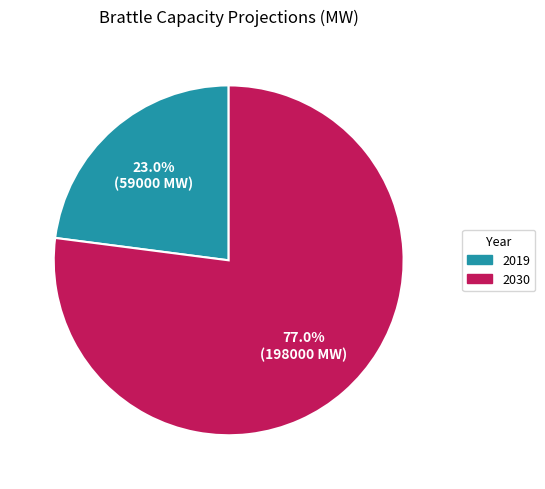

Does 2019 account for over 50% of the chart?

No